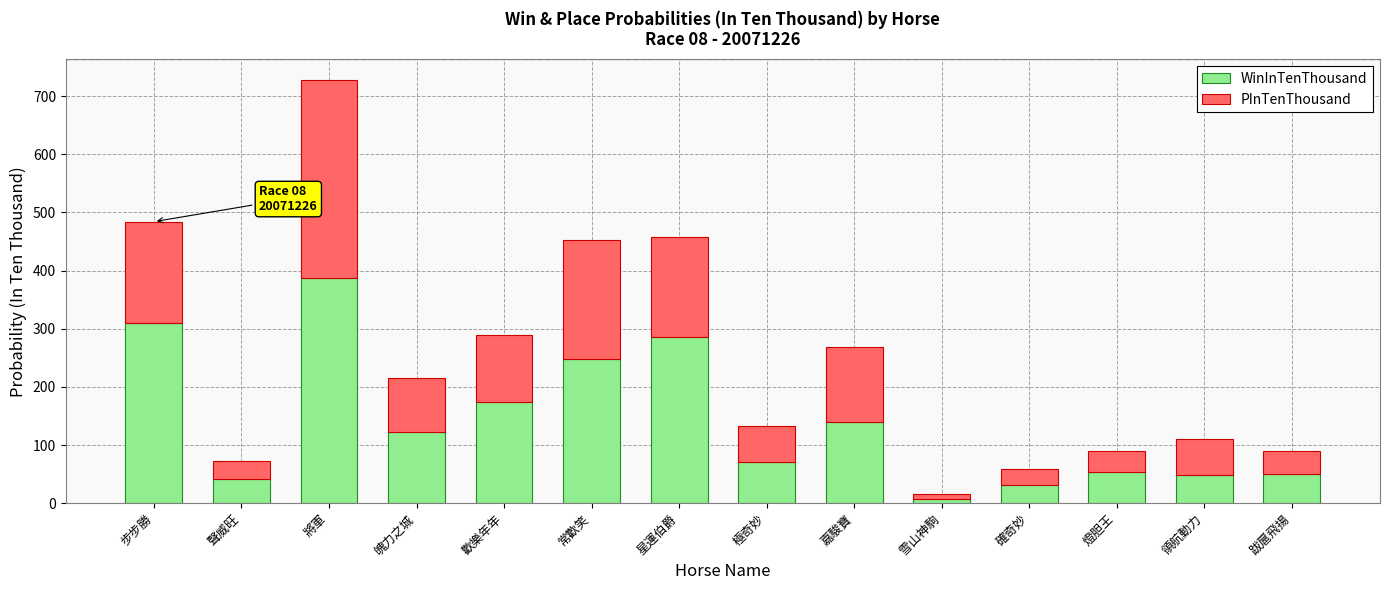

At which category is the sum across all series the highest?

將軍